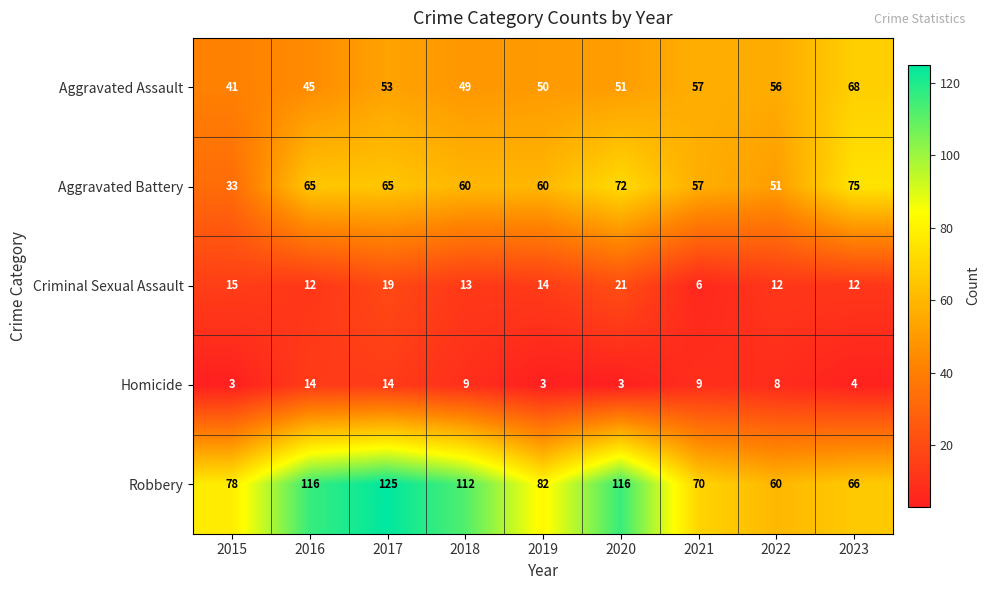

What is the difference between the second highest and minimum values in the Robbery series?

56